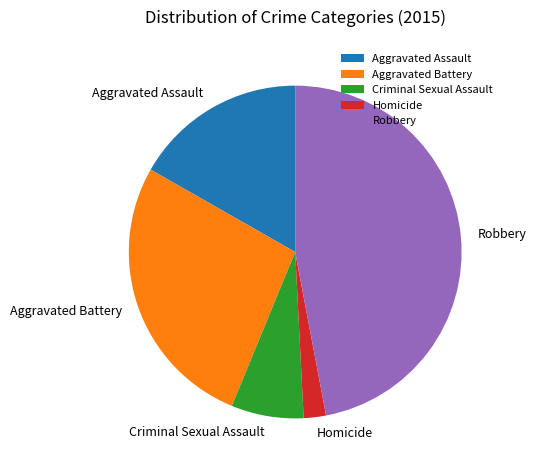

Between Robbery and Criminal Sexual Assault, which is larger?

Robbery